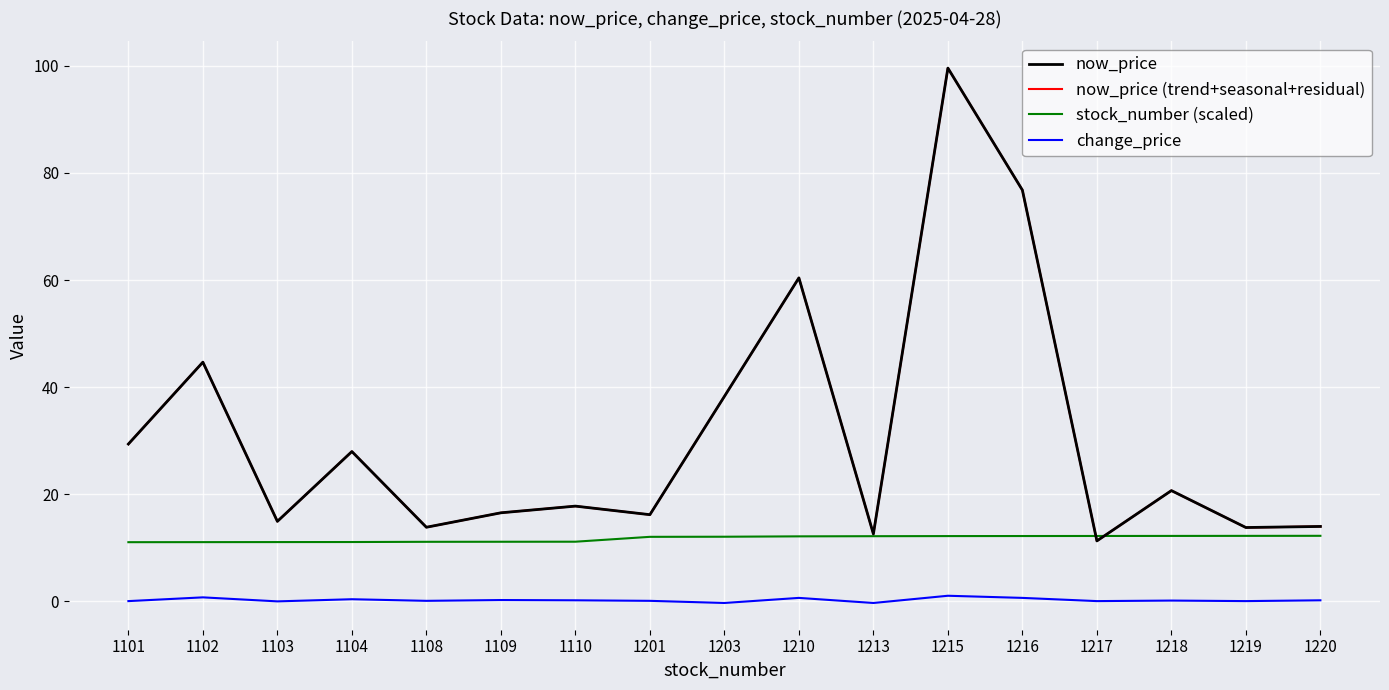

What is the difference between the now_price values at 1217 and 1103?

3.7